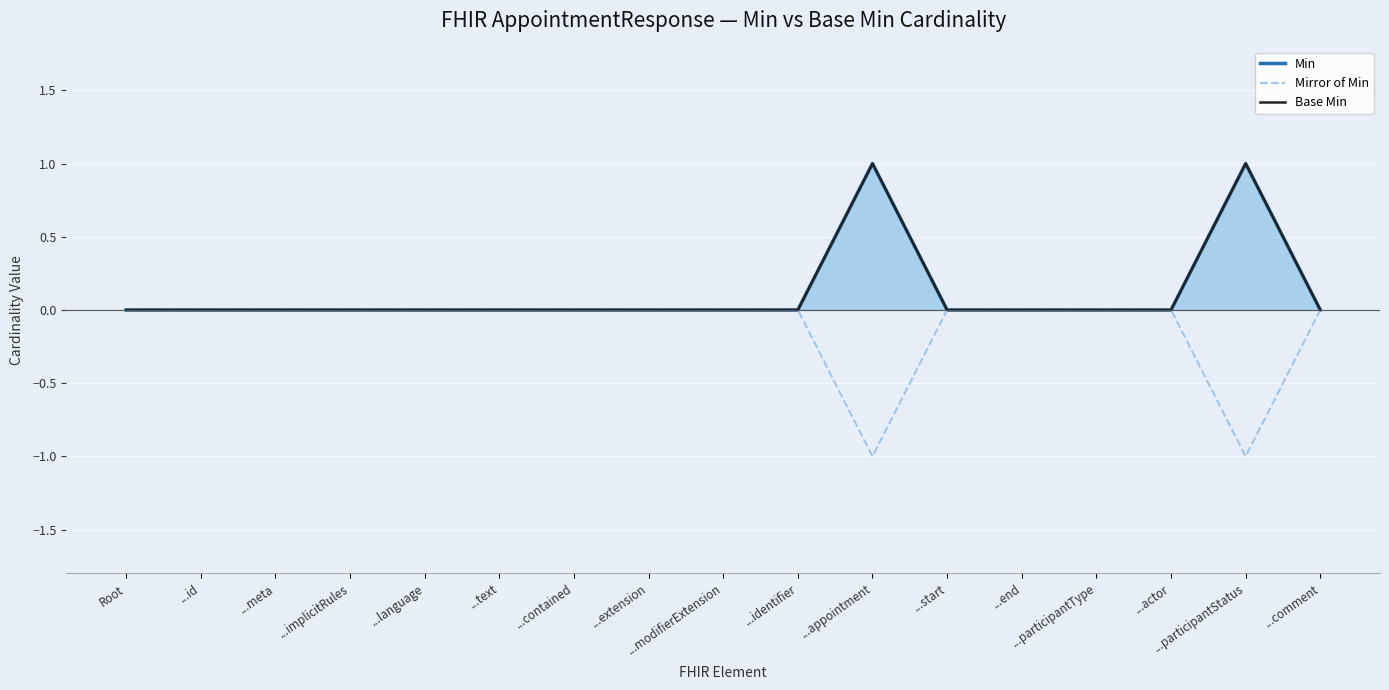

What is the difference between the second highest and minimum values in the Min series?

1